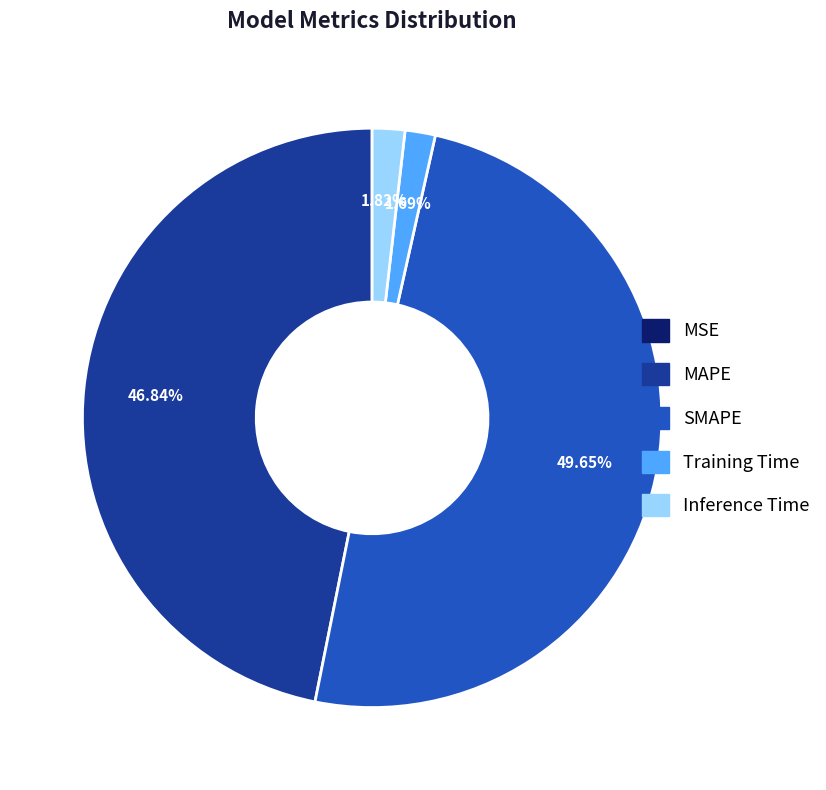

Combined, do MAPE and Inference Time account for over 50%?

No